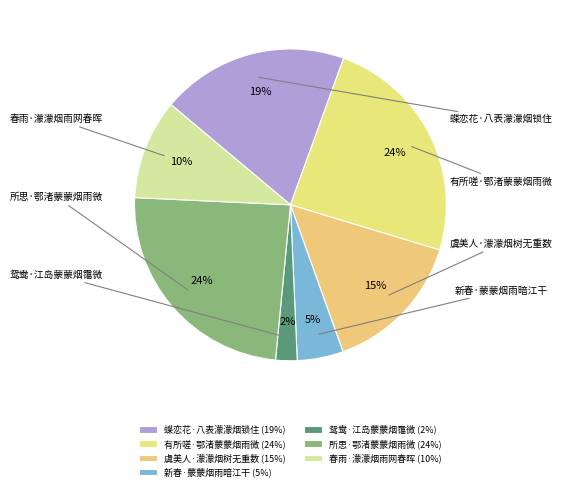

To the nearest percent, what portion does 新春·蒙蒙烟雨暗江干 represent?

5%